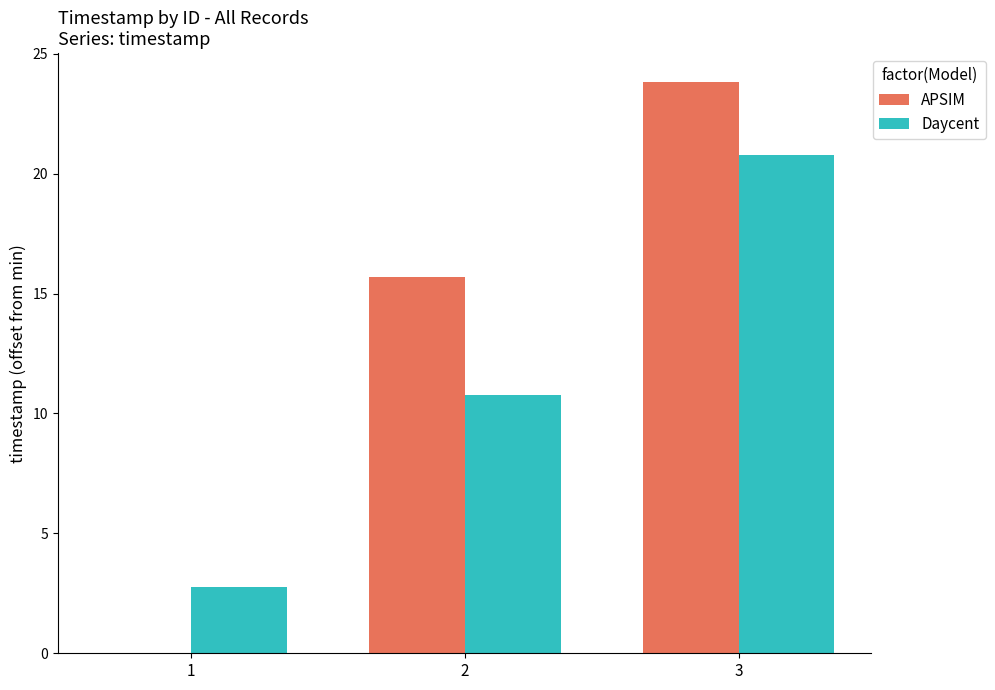

Which series changed the most between 2 and 3?

Daycent